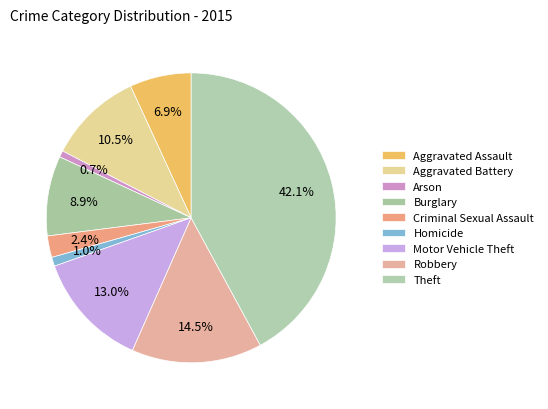

Is Arson the majority of the pie?

No